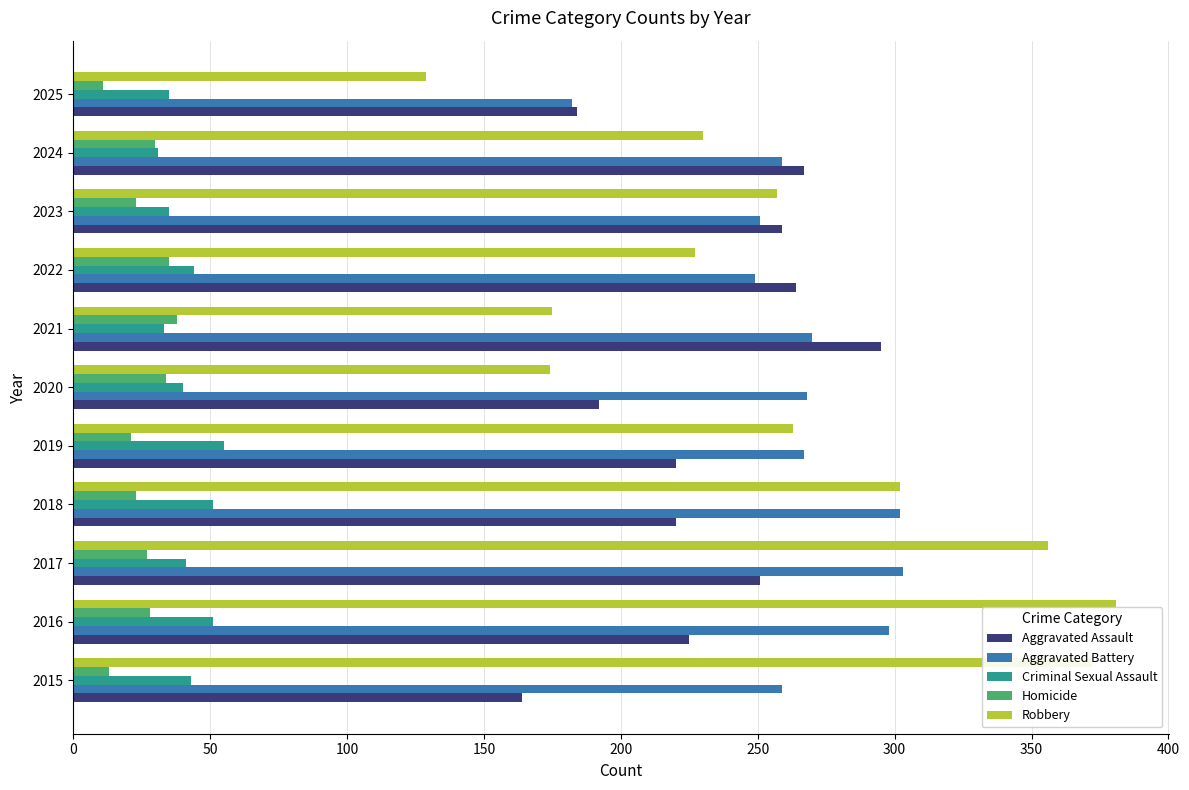

What is the smallest value displayed?

11